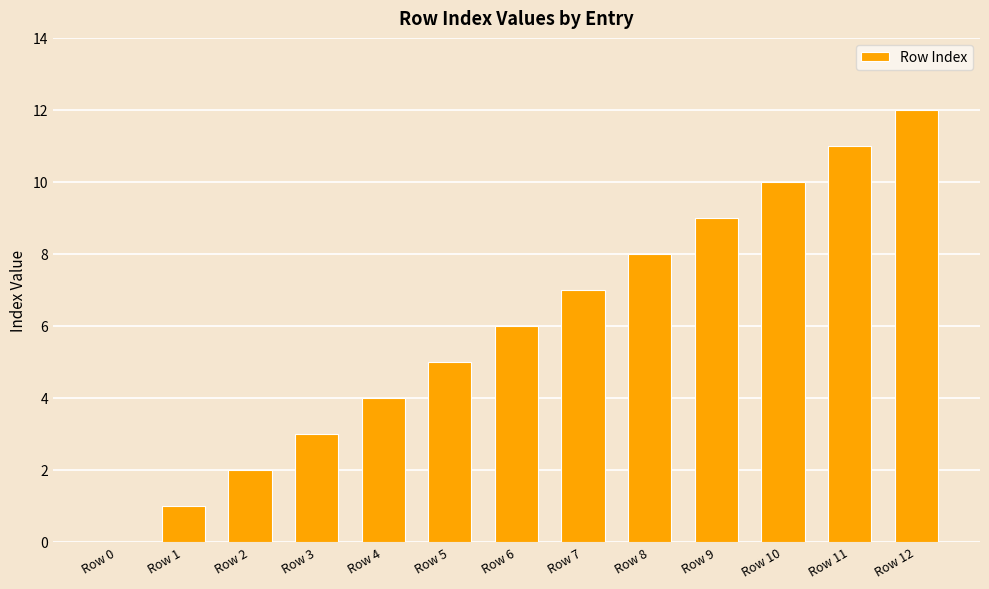

Are the bars grouped side by side (vs. stacked)?

No